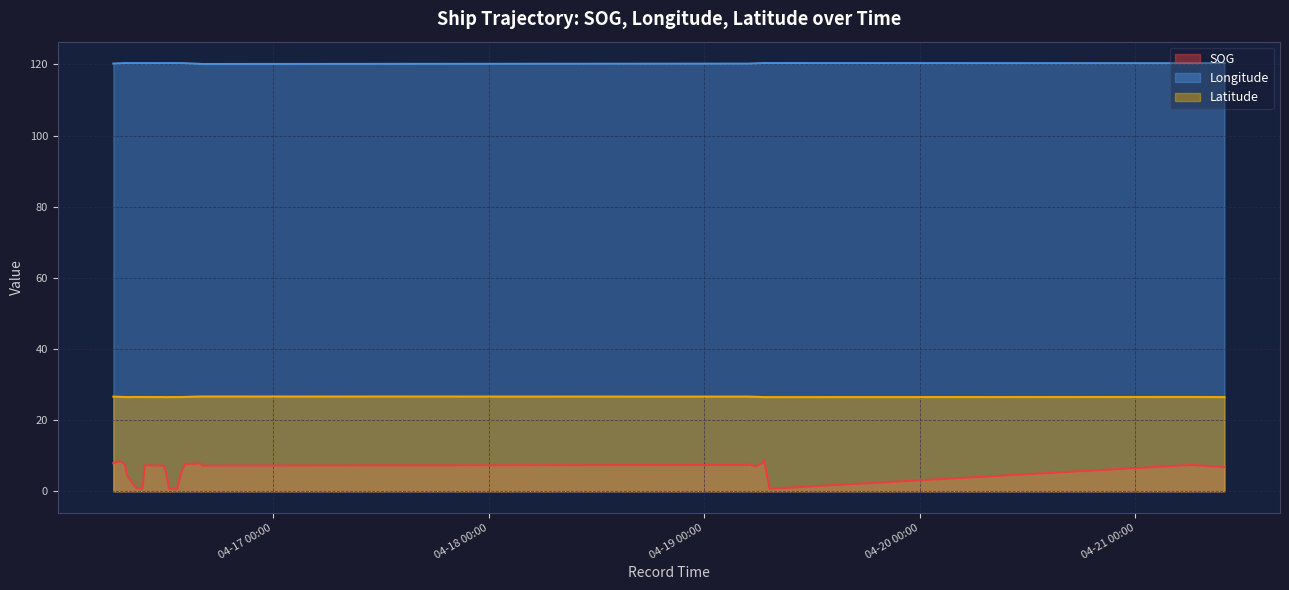

Is the value of SOG at 2024-04-16 15:28:48 greater than the value of Latitude at 2024-04-16 14:26:42?

No